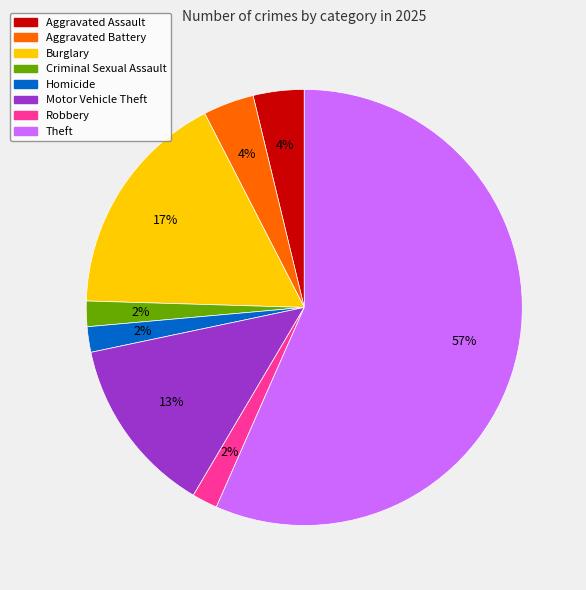

Is the sum of Criminal Sexual Assault and Burglary greater than half?

No